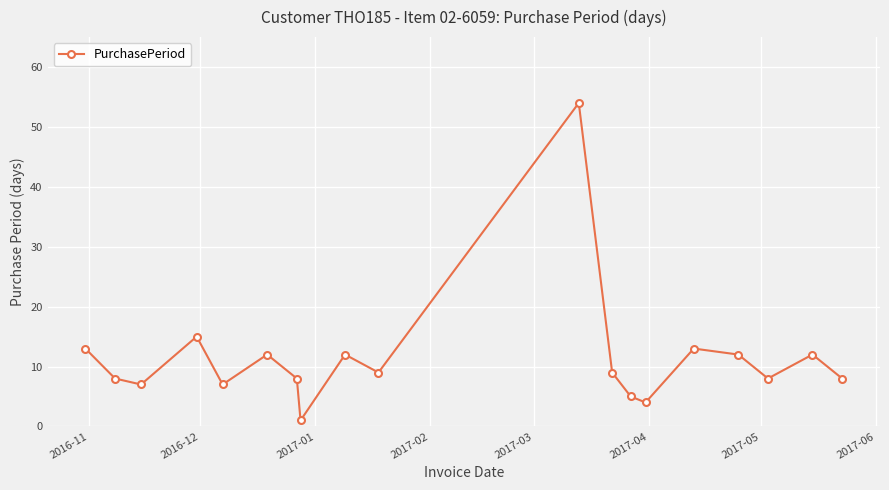

What is the maximum value shown in the chart?

54